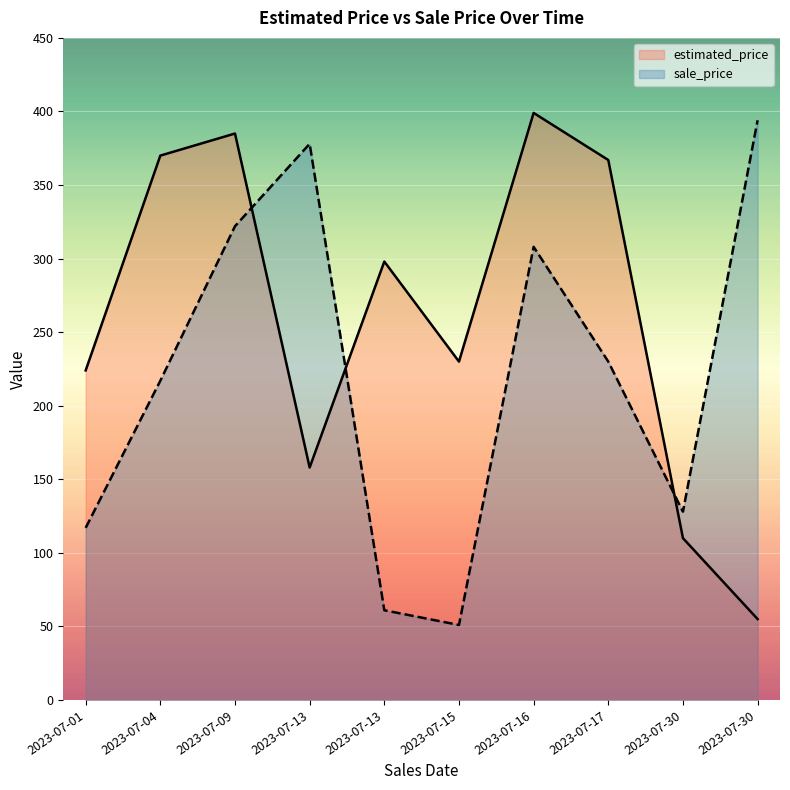

Read the sale_price value at 2023-07-09, to the nearest 5.

320